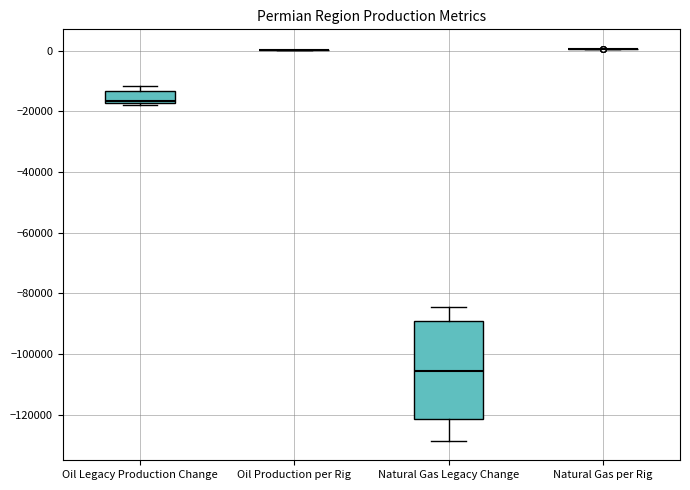

Which box is the tallest, from its lower edge to its upper edge?

Natural Gas Legacy Change